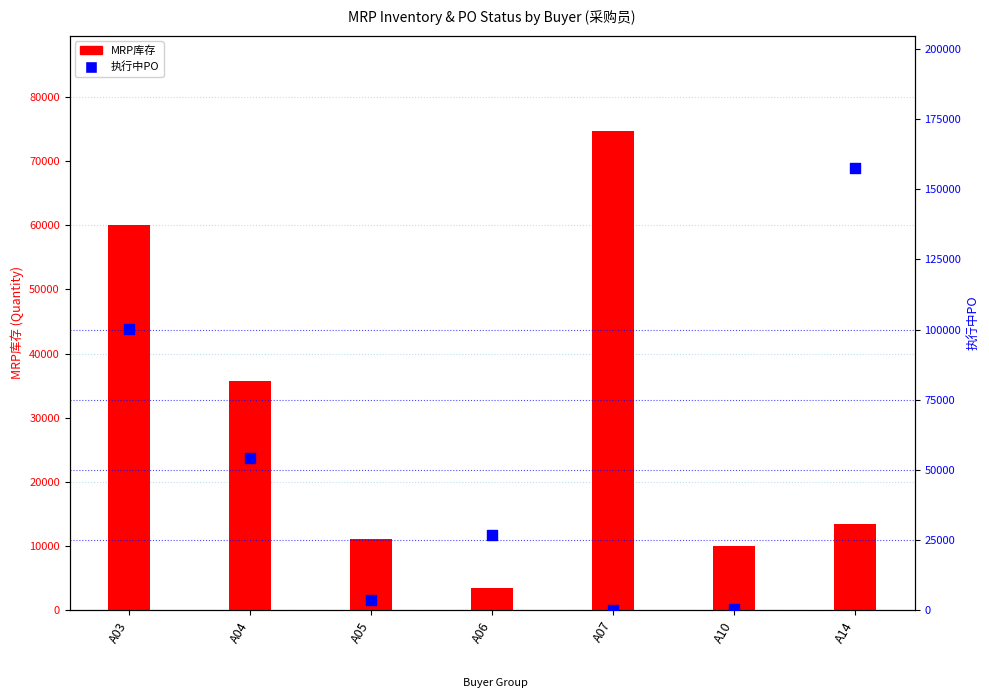

Is the value of 执行中PO at A14 greater than the value of MRP库存 at A06?

Yes